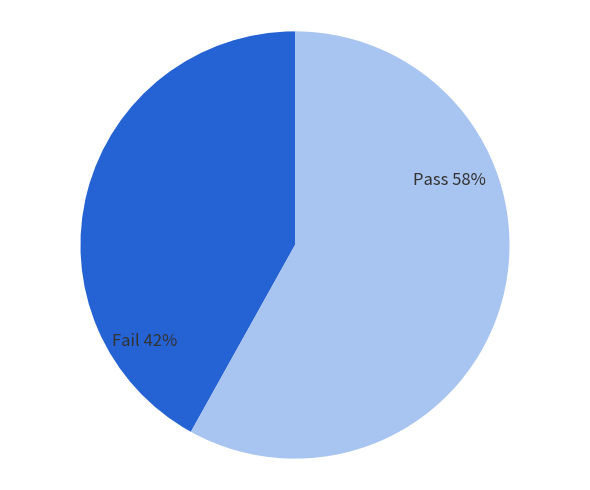

Count the number of slices in the pie.

2